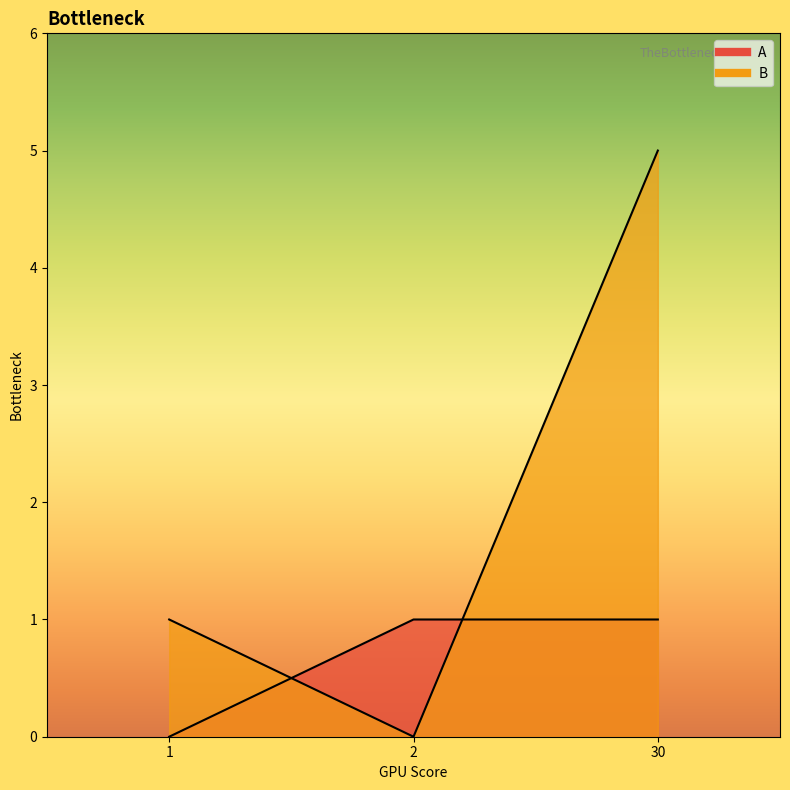

Reading left to right, what are all the values shown in this chart?

A: 0	1	1
B: 1	0	5